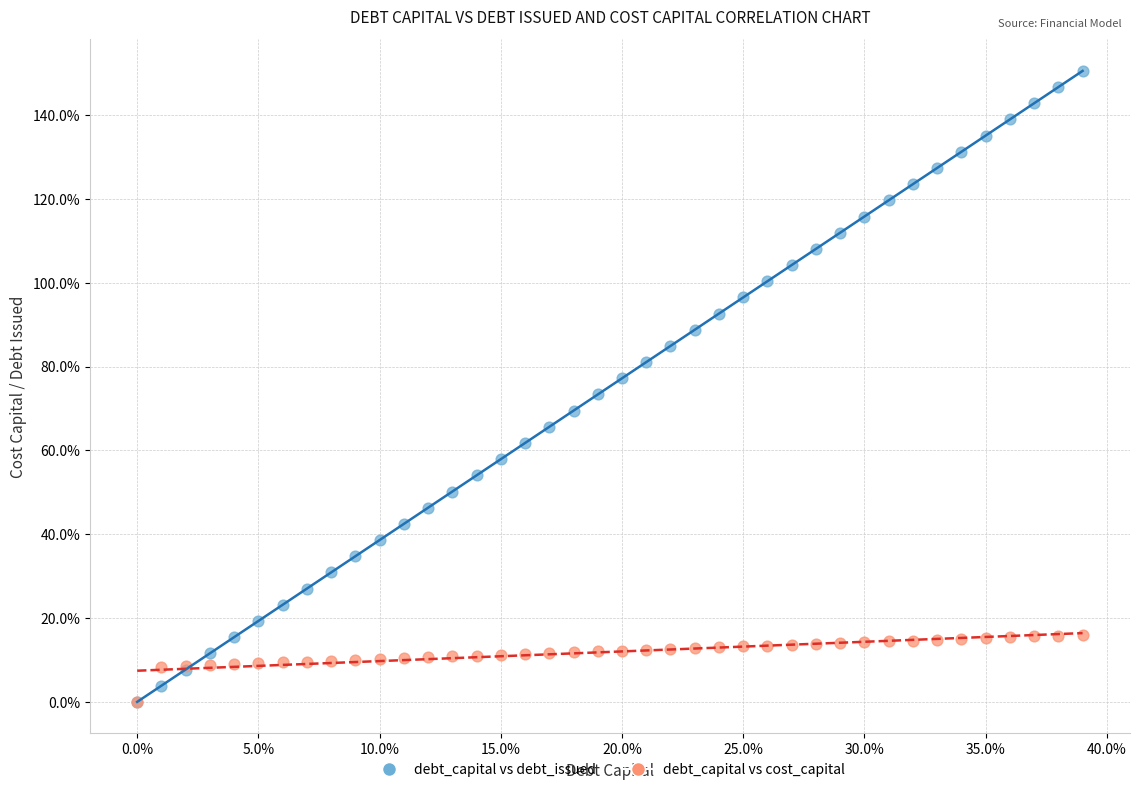

Which series has the largest Y range (max minus min)?

debt_capital vs debt_issued